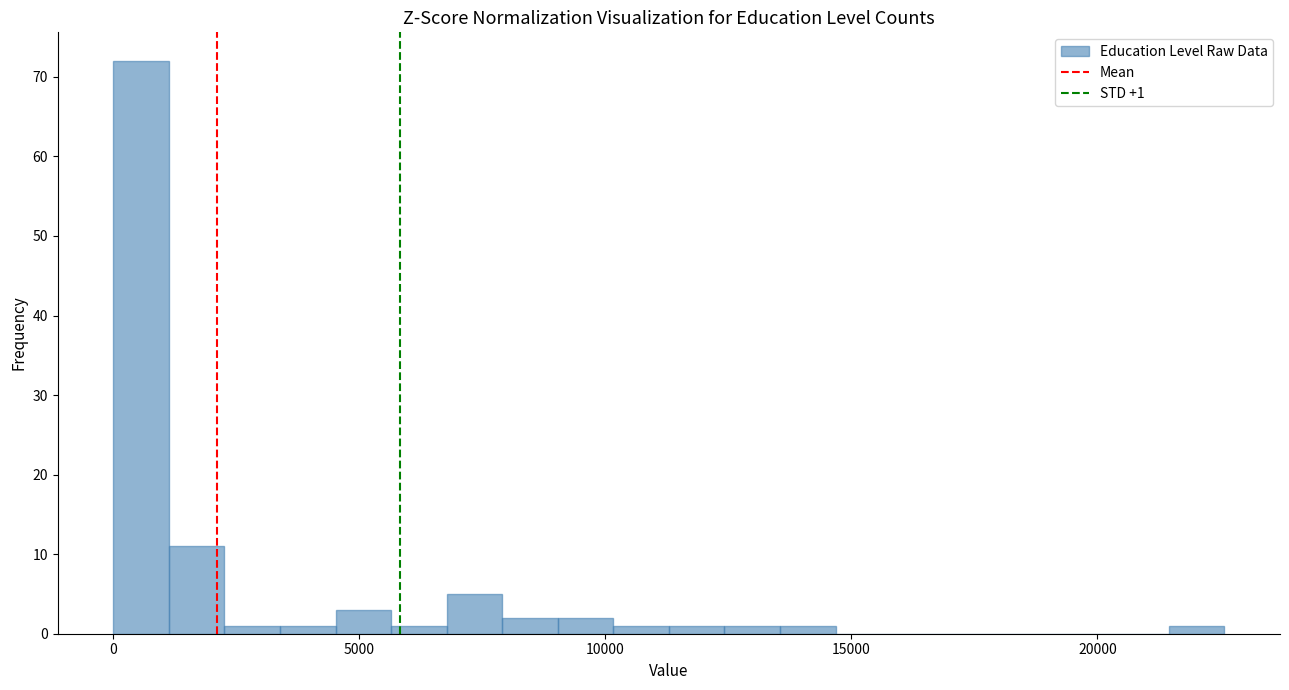

Read against the x-axis, roughly where is the centre of the tallest bar?

500